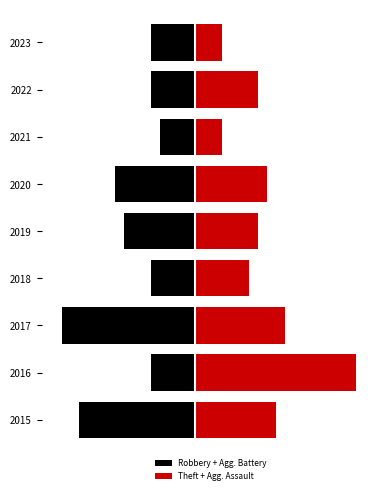

The value of Robbery + Agg. Battery at 2016 is -5. True or false?

True